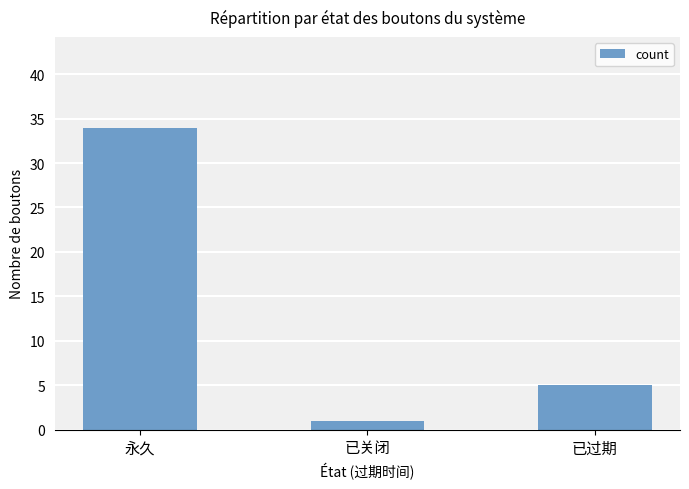

At which category does the chart reach its peak across all series?

永久